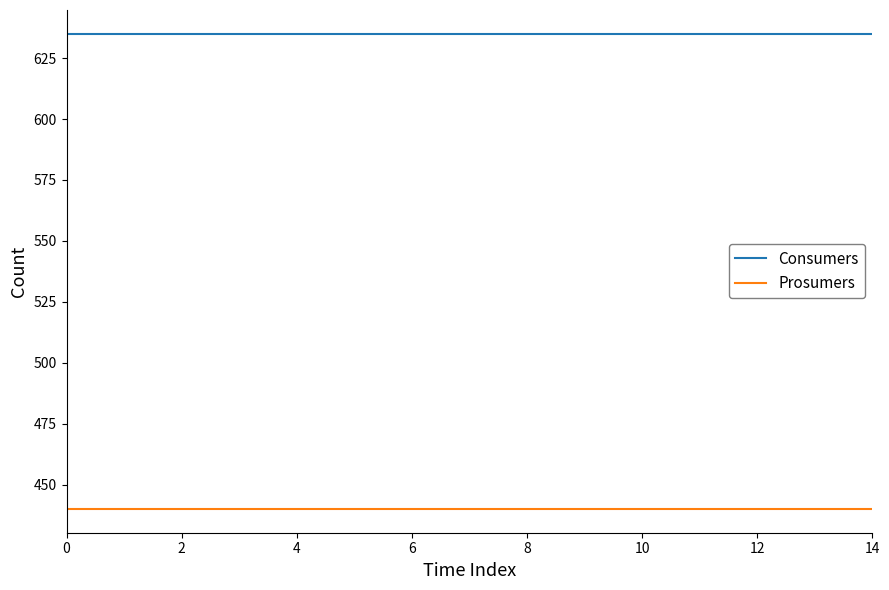

What is the average value of the Consumers series?

635